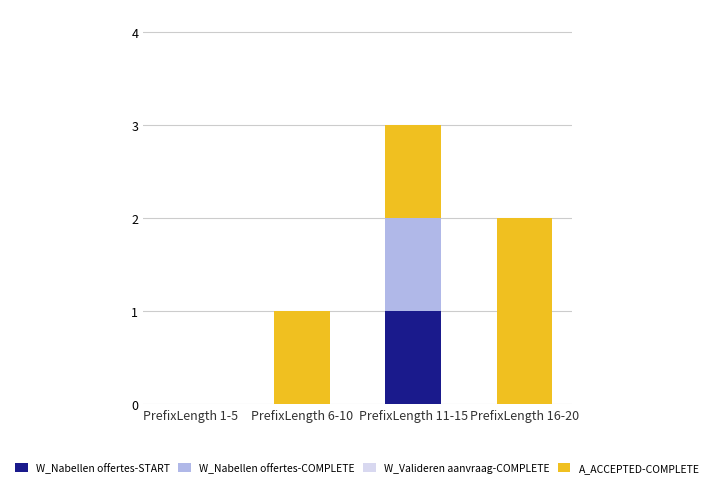

At which category is the sum across all series the highest?

PrefixLength 11-15